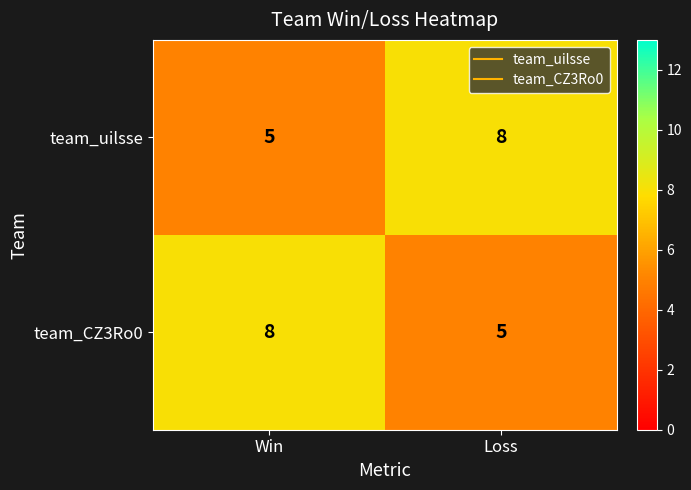

What is the difference between the highest and lowest values at Win?

3